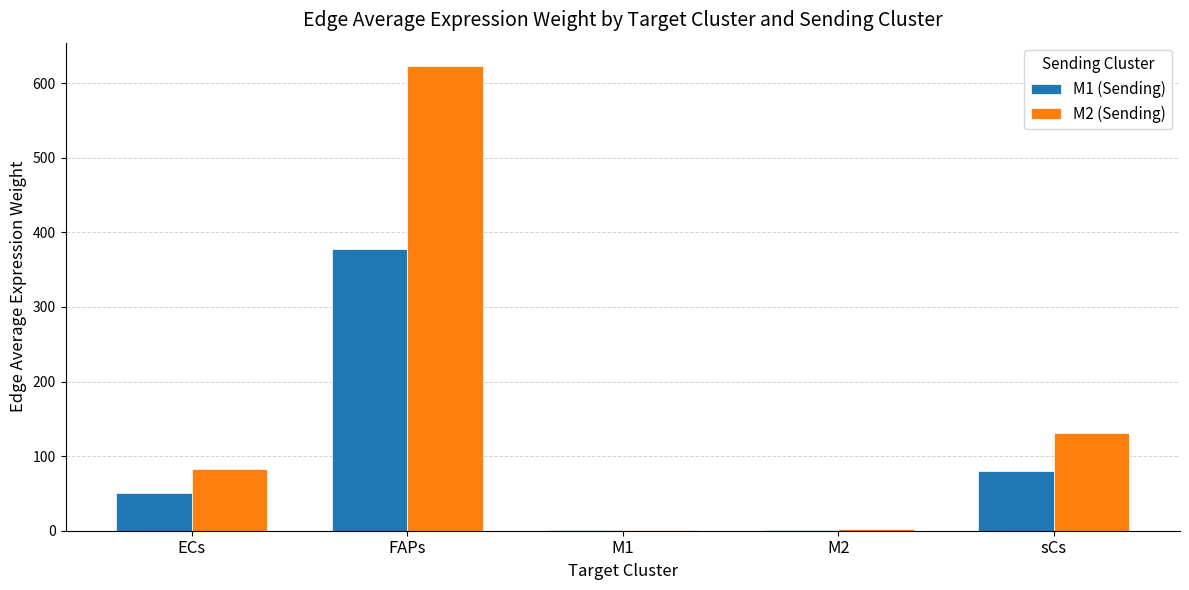

The M1 (Sending) series shows 378.2 at FAPs. True or false?

True